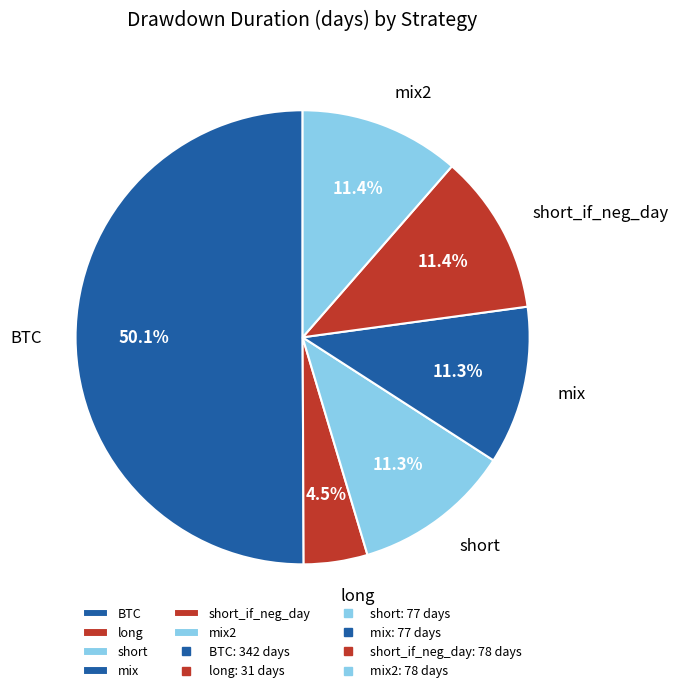

What is the majority slice?

BTC